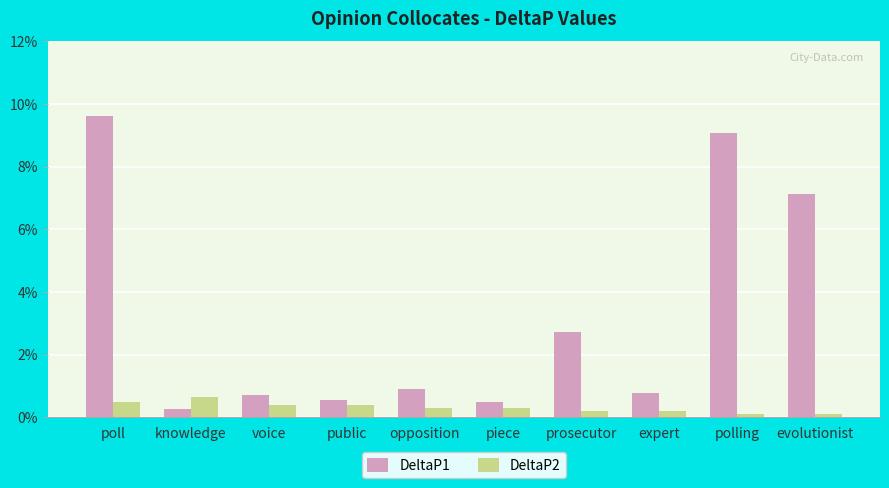

What is the sum of all DeltaP1 values?

0.3